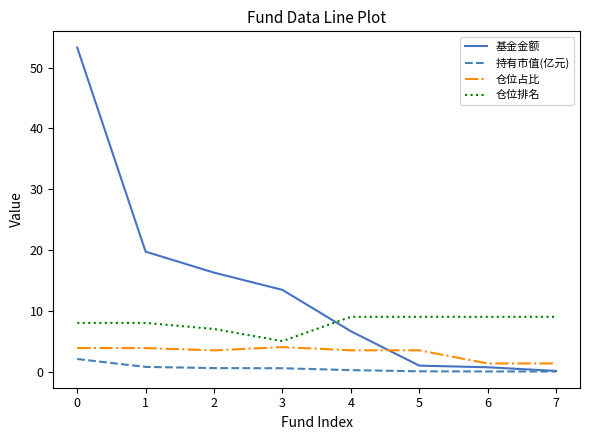

Which series has the largest range (max minus min)?

基金金额